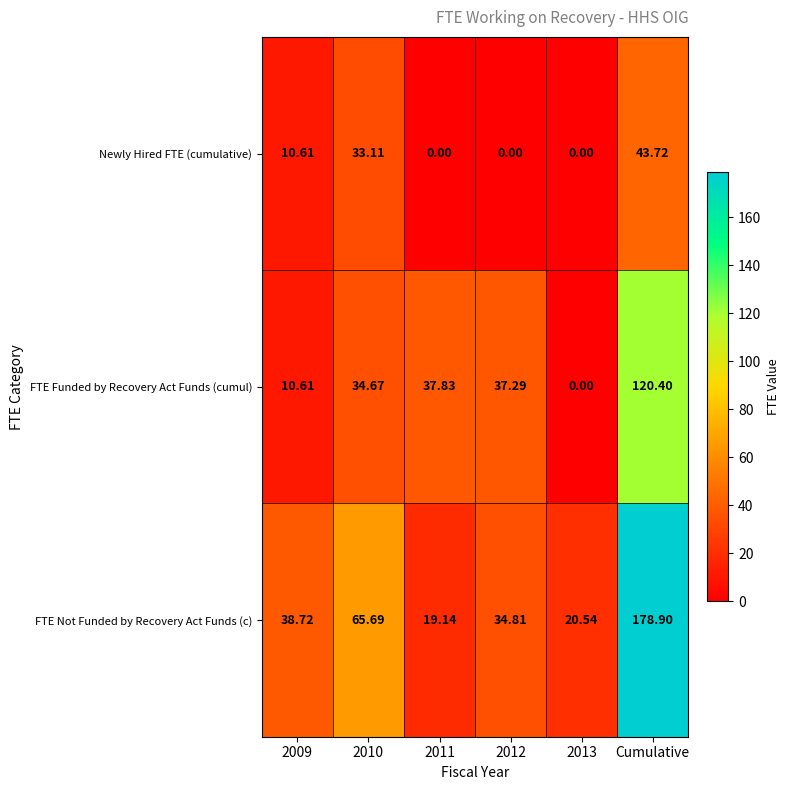

What is the total value across all series at 2010?

133.5